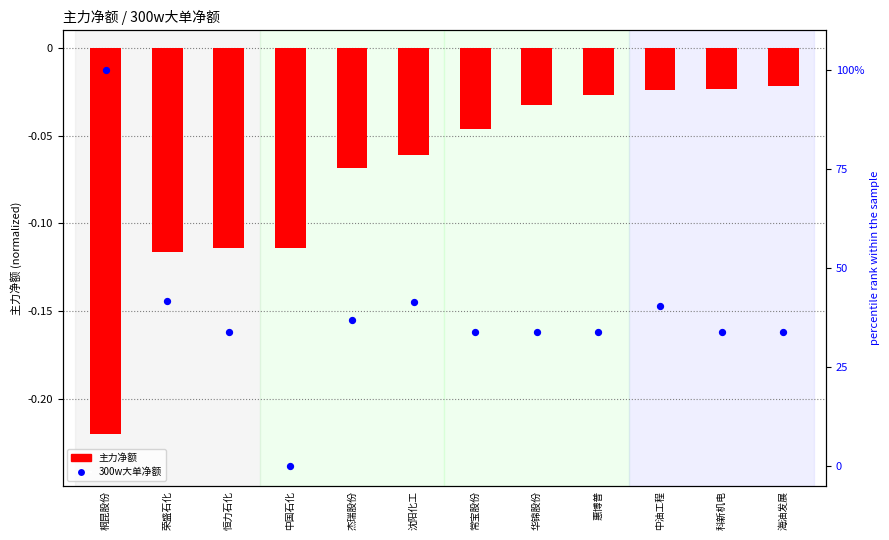

Which series has the largest total across all categories?

300w大单净额